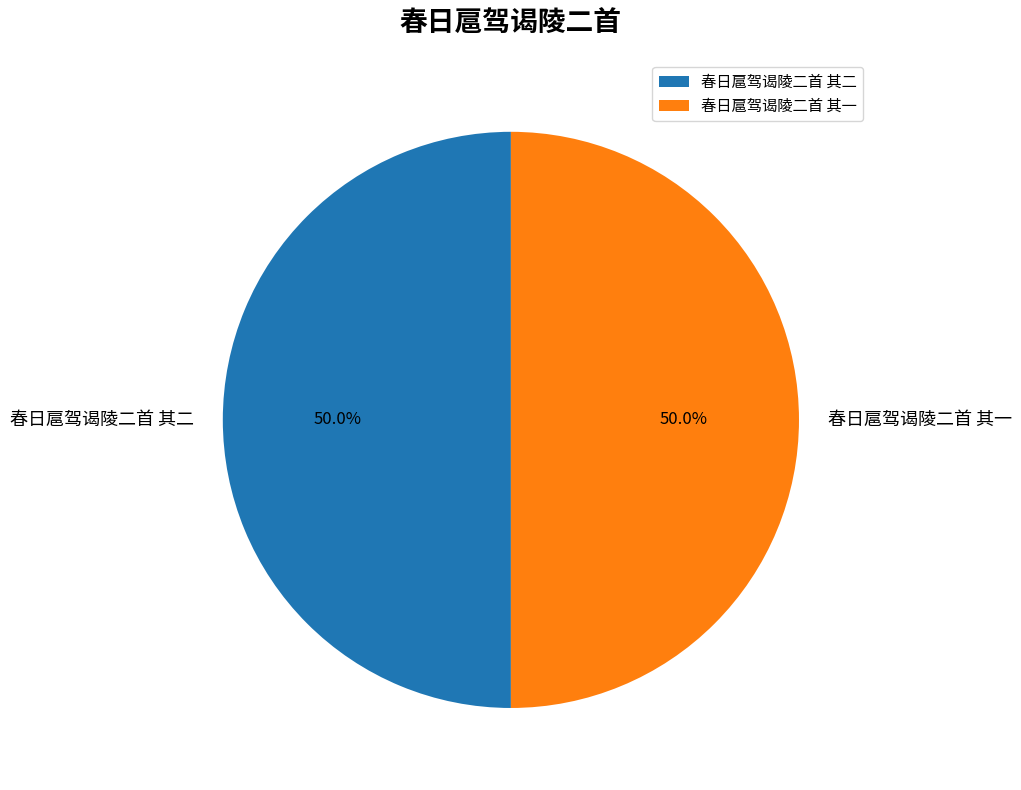

To the nearest percent, what percentage of the pie is 春日扈驾谒陵二首 其一?

50%